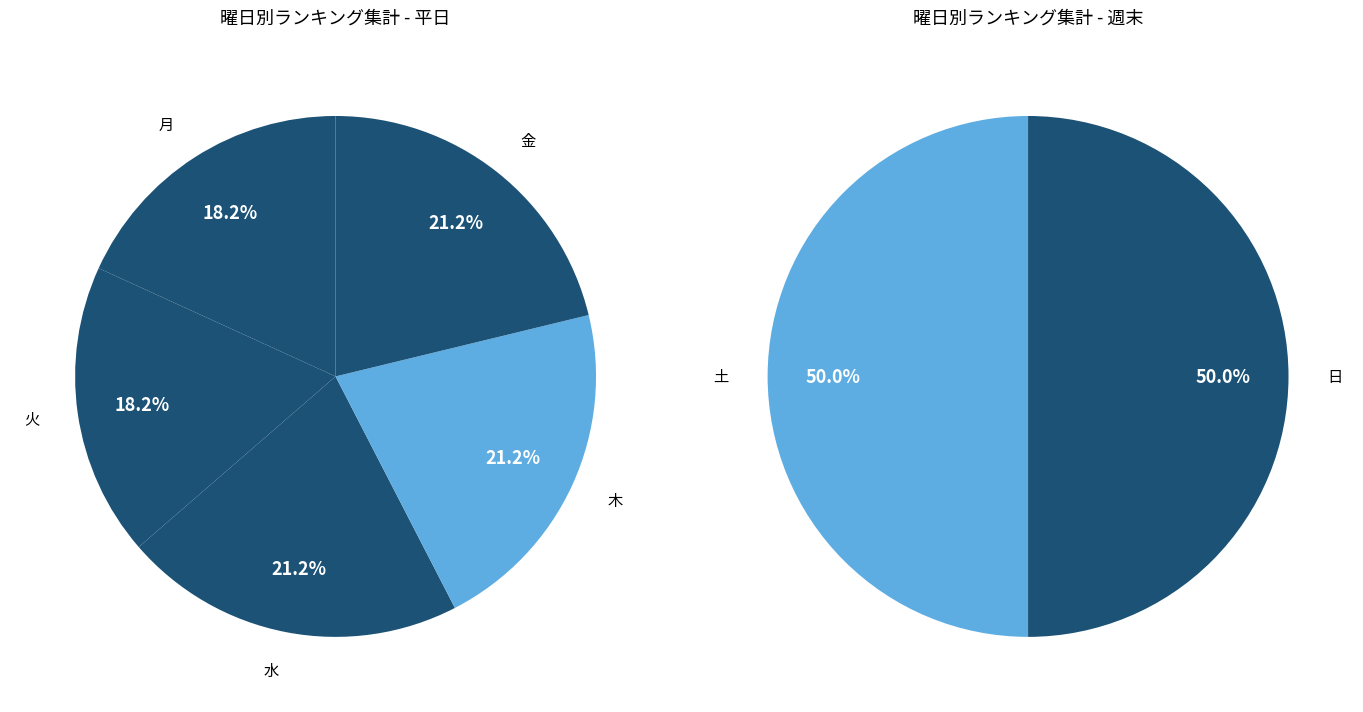

Is the sum of 木 and 水 greater than half?

No